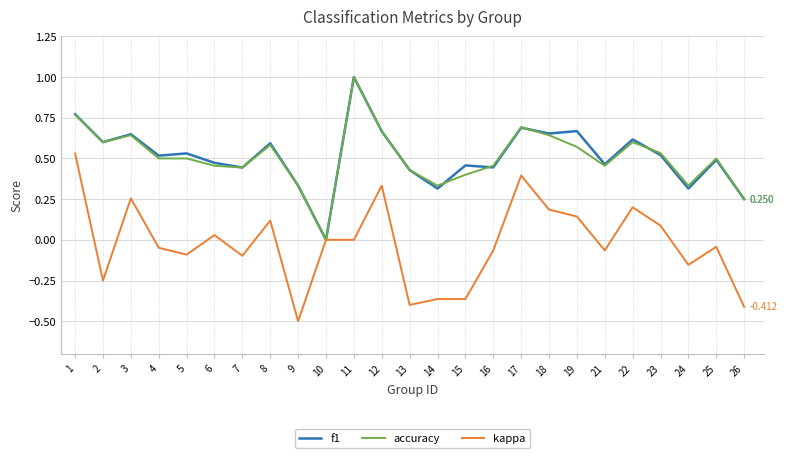

Is it true that accuracy equals 0.9 at 12?

False